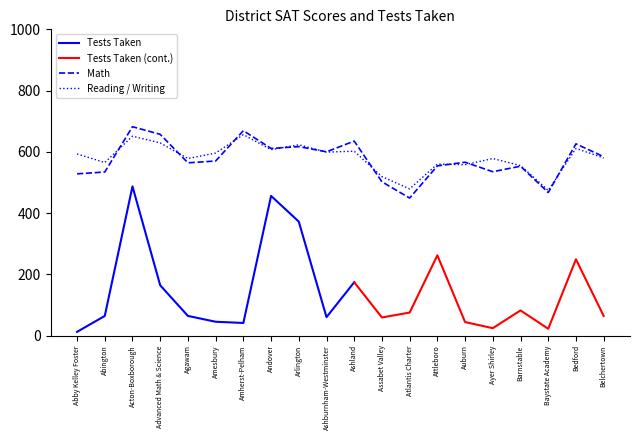

Read the Math value at Ashburnham-Westminster, to the nearest 50.

600